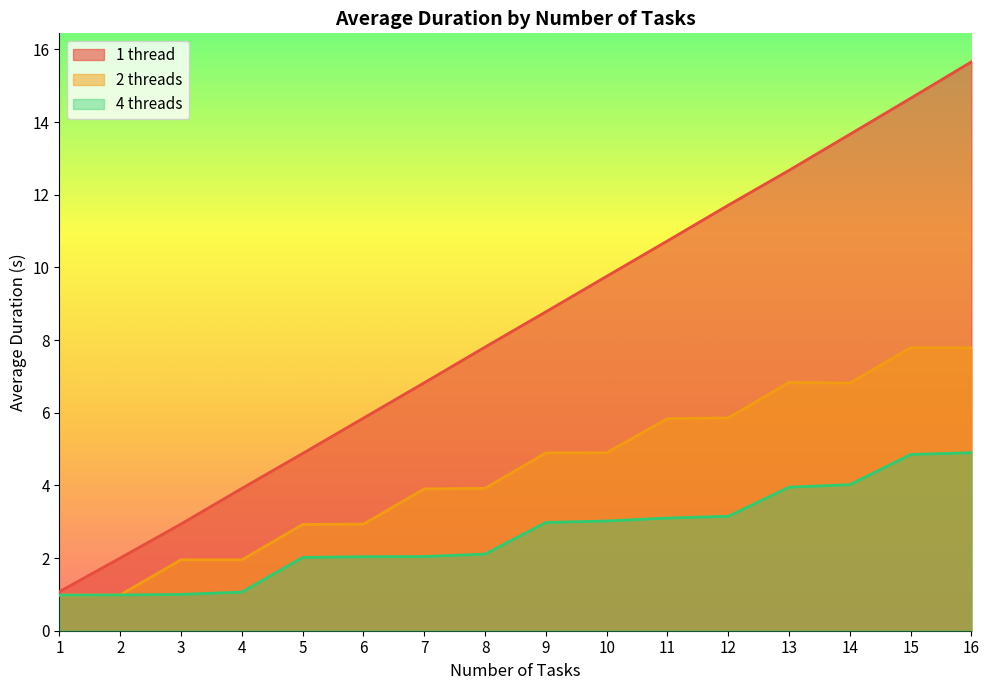

What is the average value of the 4 threads series?

2.6